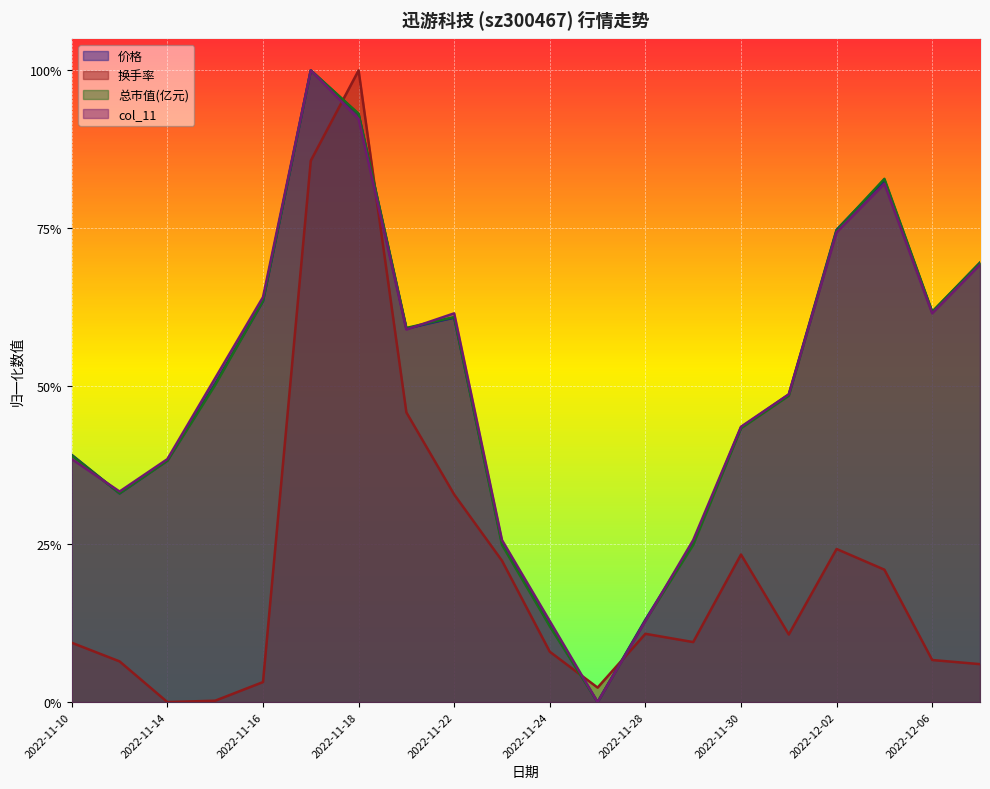

At which category is the sum across all series the highest?

2022-11-17